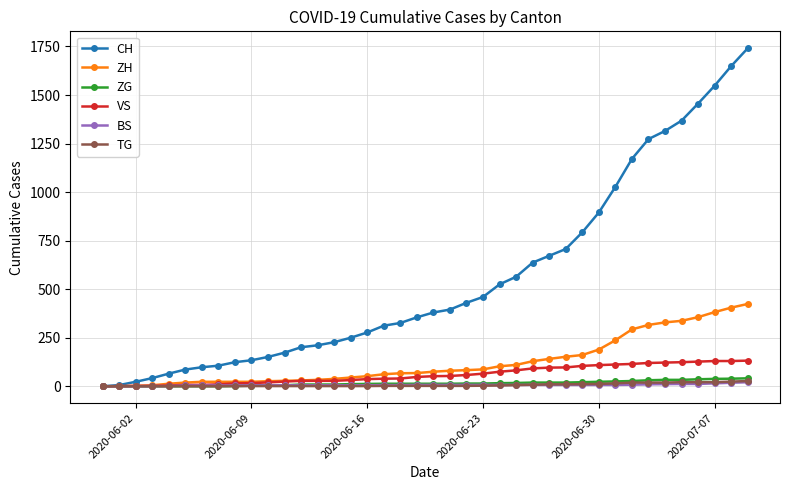

Which series has the widest spread of values?

CH